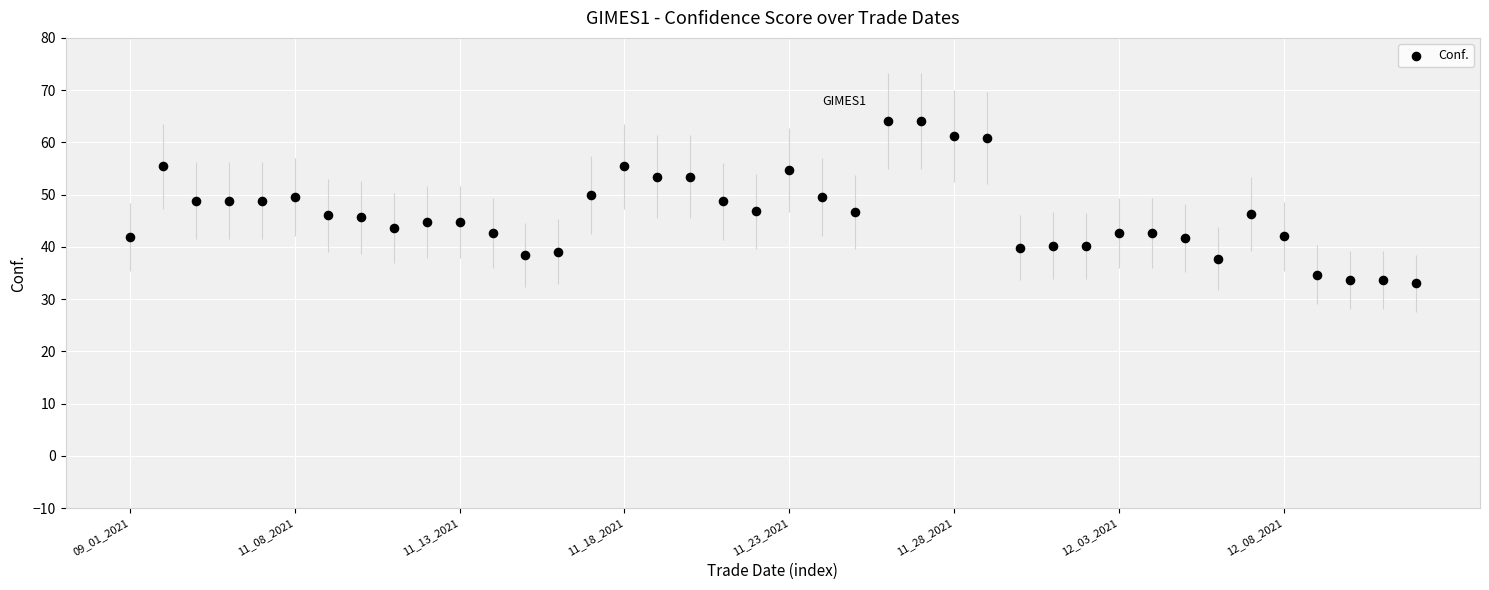

What is the range of Y values (max minus min)?

31.1